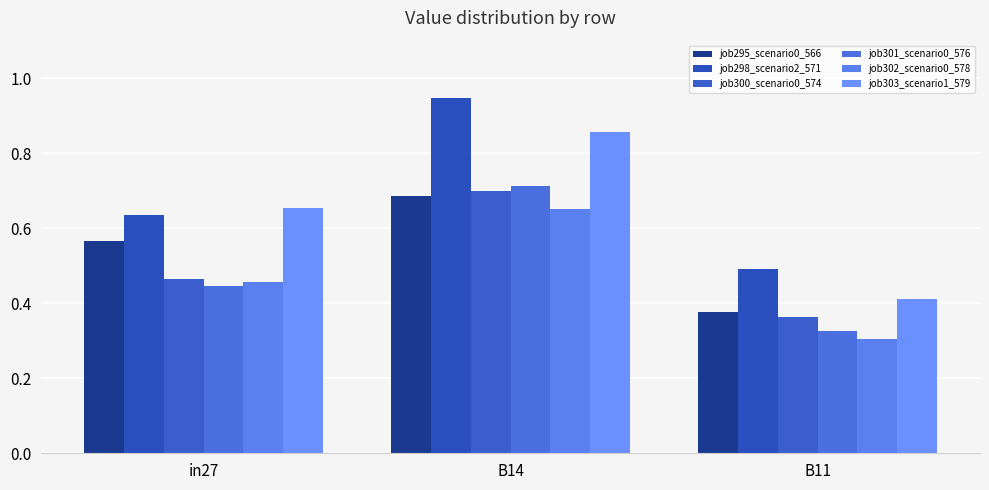

Which series has the largest total across all categories?

job298_scenario2_571